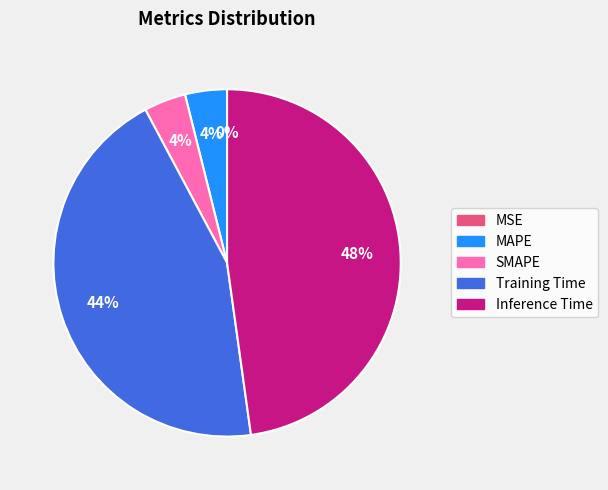

To the nearest percent, what portion does MAPE represent?

4%